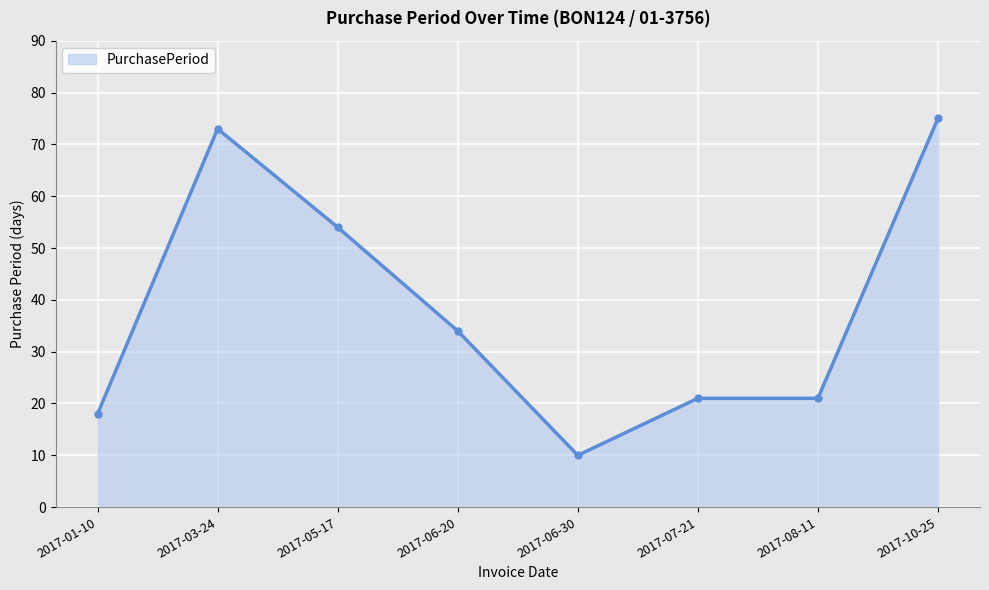

The value at 2017-06-20 is 34. True or false?

True